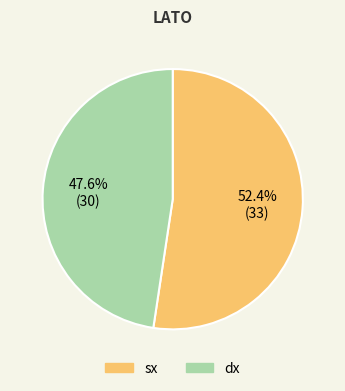

To the nearest percent, what percentage of the pie is dx?

48%